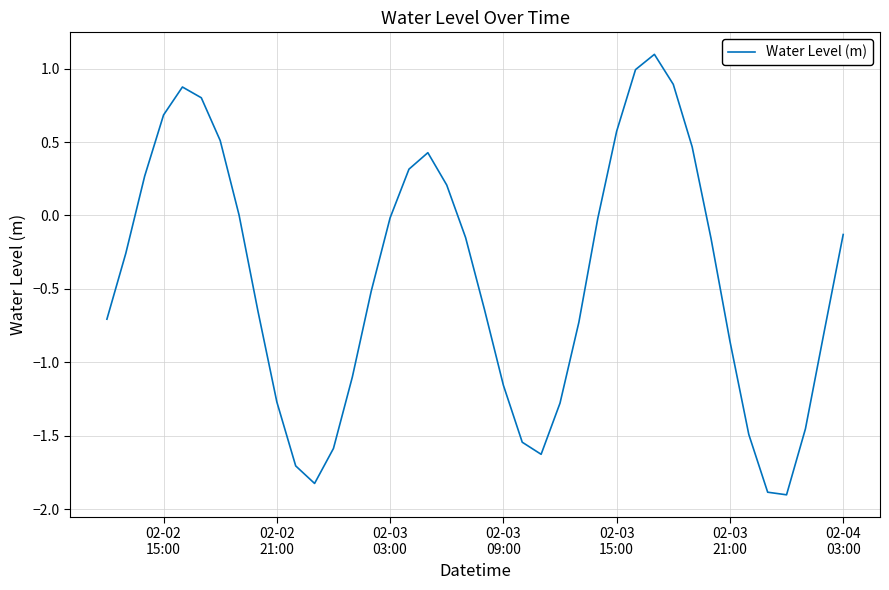

What is the maximum value shown in the chart?

1.1